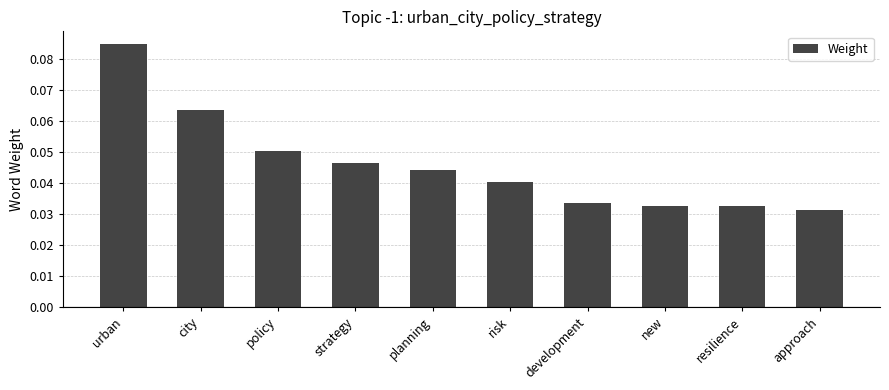

True or false: the data shows 0.1 at planning.

False